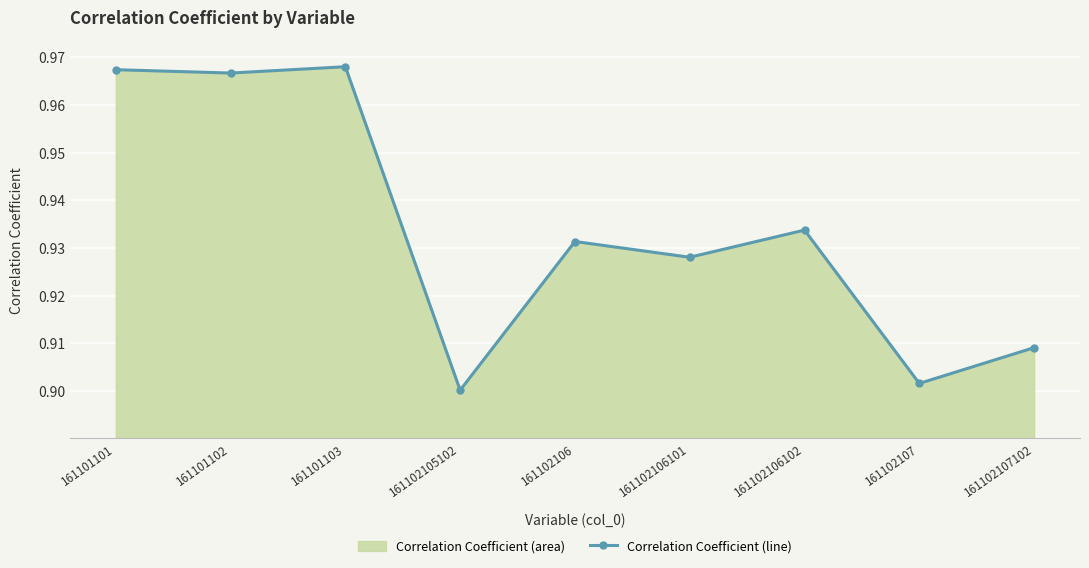

What is the label of the 4th point from the right?

161102106101